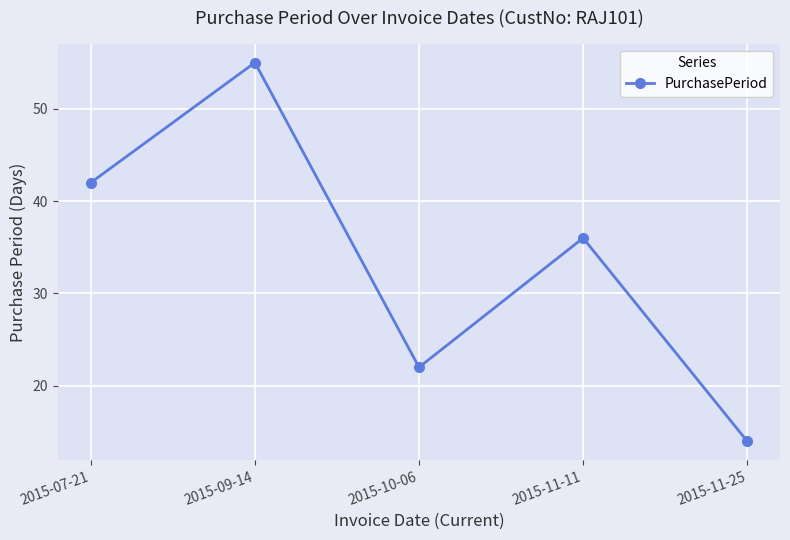

What position from the left is 2015-11-11?

4